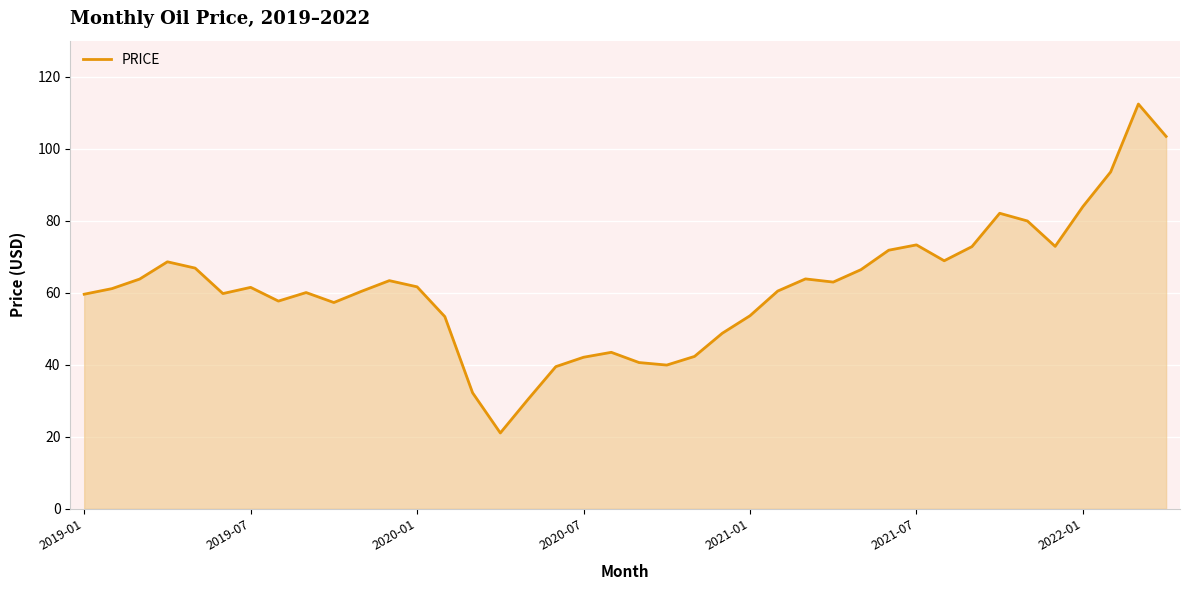

Does the chart display data point markers on the line(s)?

No